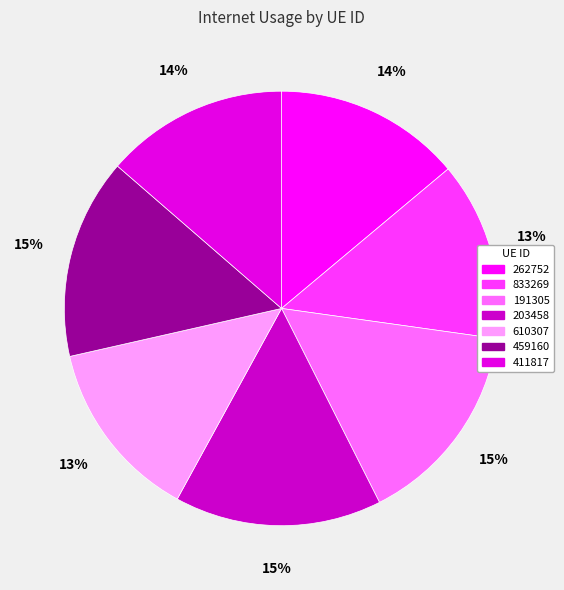

To the nearest percent, what is the combined percentage of 411817 and 191305?

29%